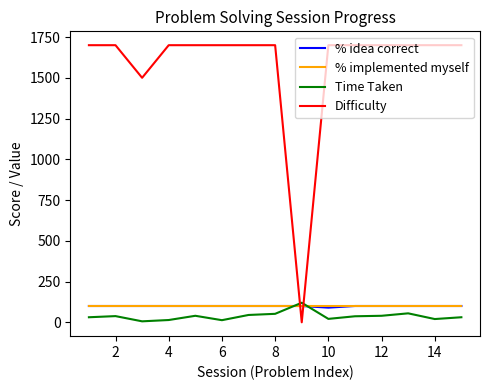

True or false: Time Taken has more than 1 interior local peaks.

True